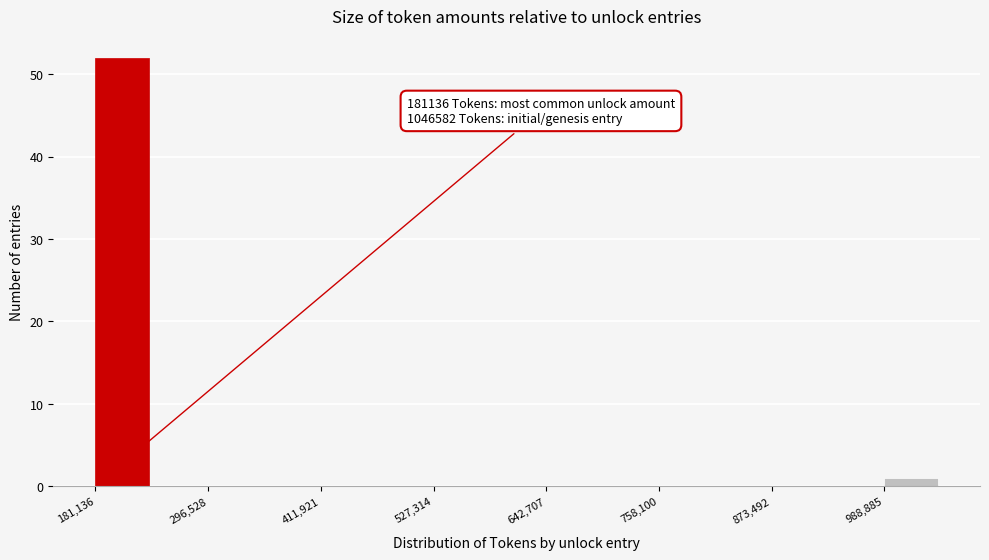

Around what value on the x-axis is the tallest bar? Give the approximate position of its centre, as read against the axis.

200000